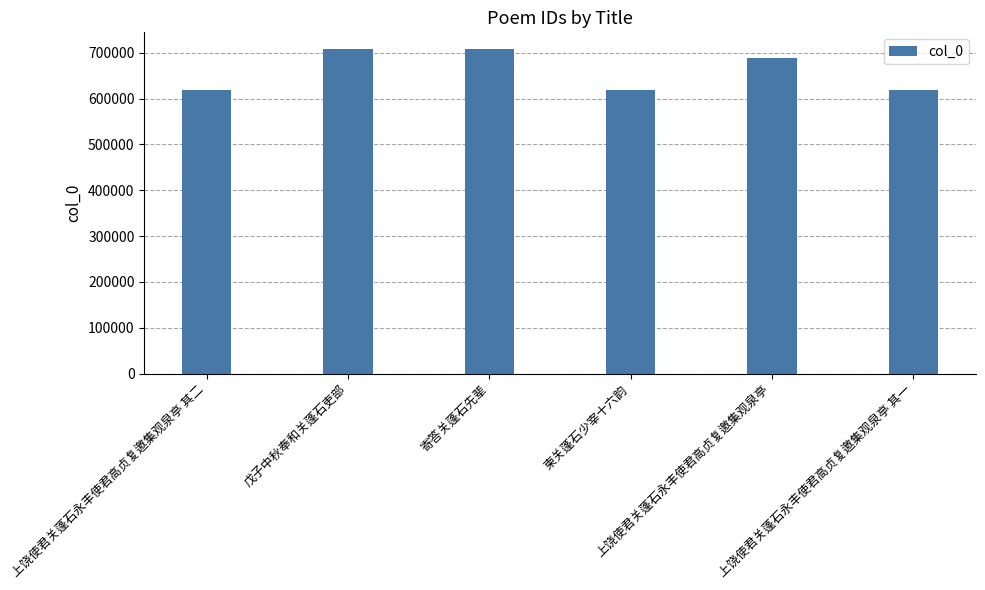

How many series are shown in this chart?

1